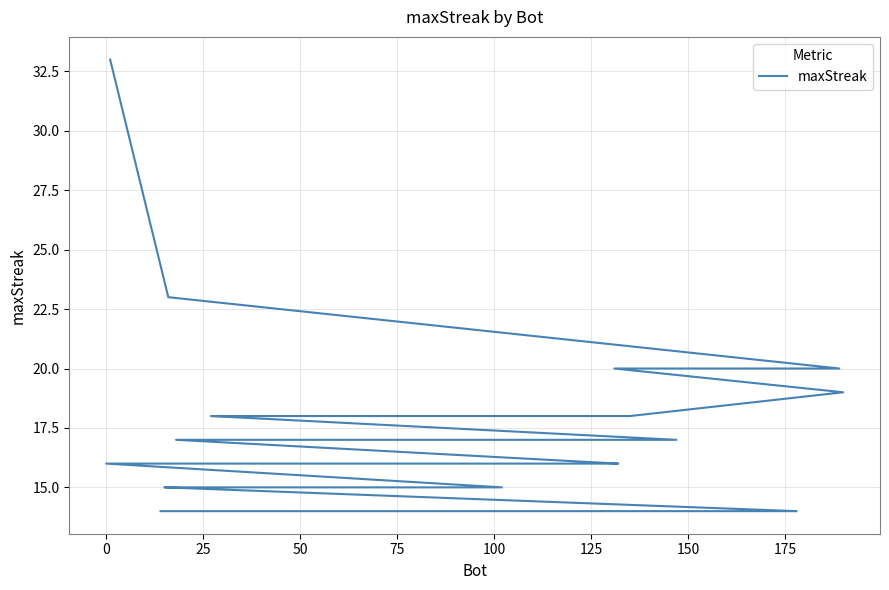

Reading right to left, what are all the values shown in this chart?

14	14	14	14	14	14	14	14	14	14	14	14	14	15	15	15	15	15	15	16	16	16	16	16	16	17	17	17	17	18	18	18	18	18	18	19	20	20	23	33